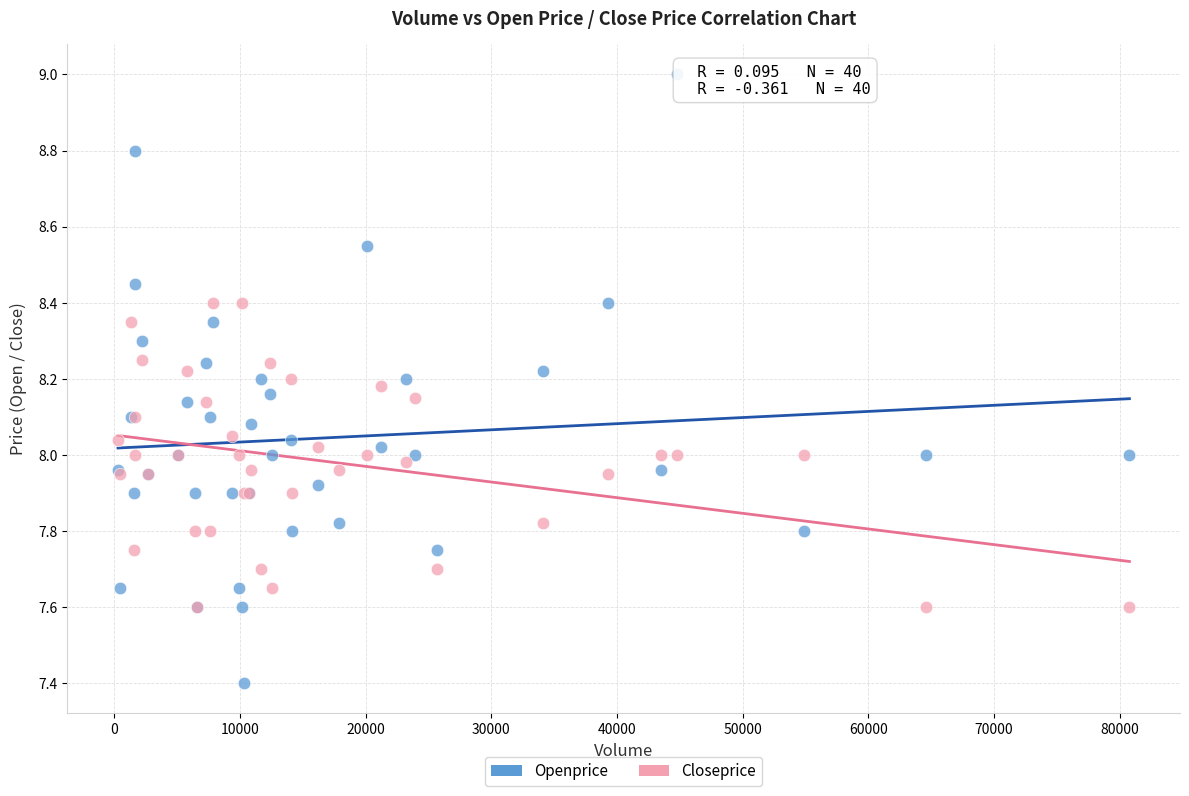

Which series reaches the minimum Y coordinate?

Openprice